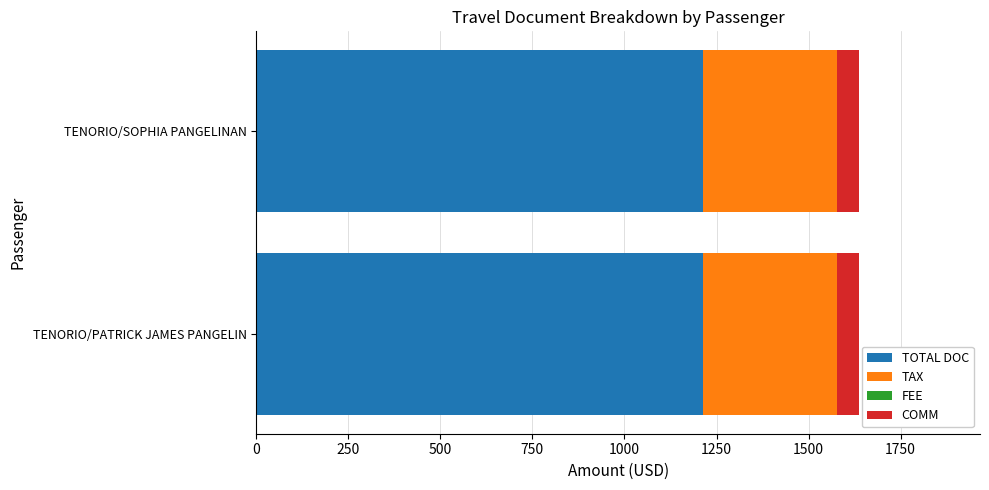

What is the total value across all series at TENORIO/SOPHIA PANGELINAN?

1638.0